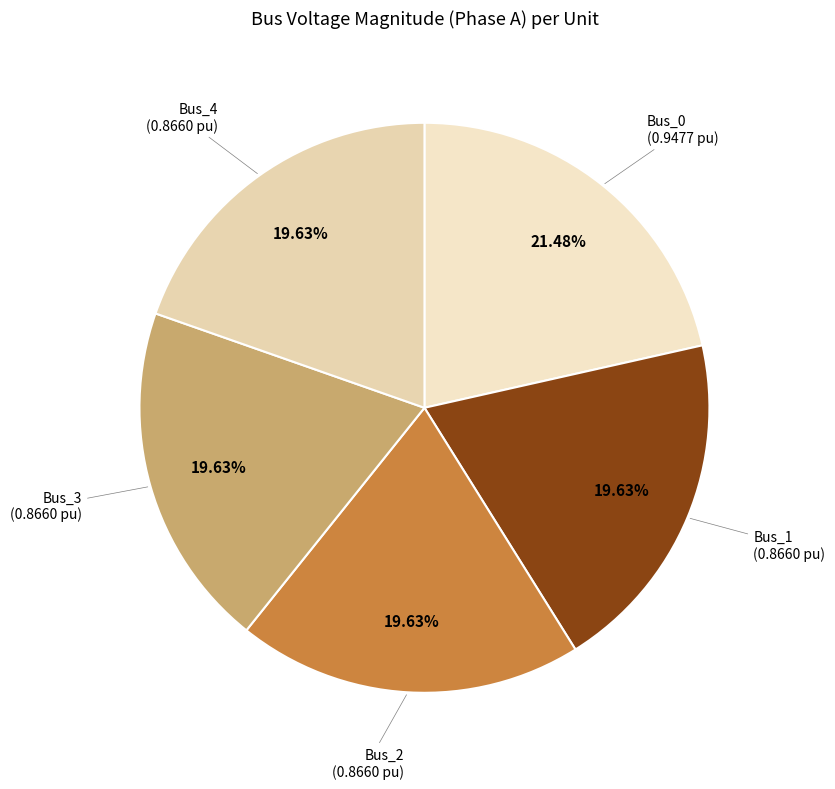

Rank the categories by value from lowest to highest.

Bus_3, Bus_4, Bus_2, Bus_1, Bus_0